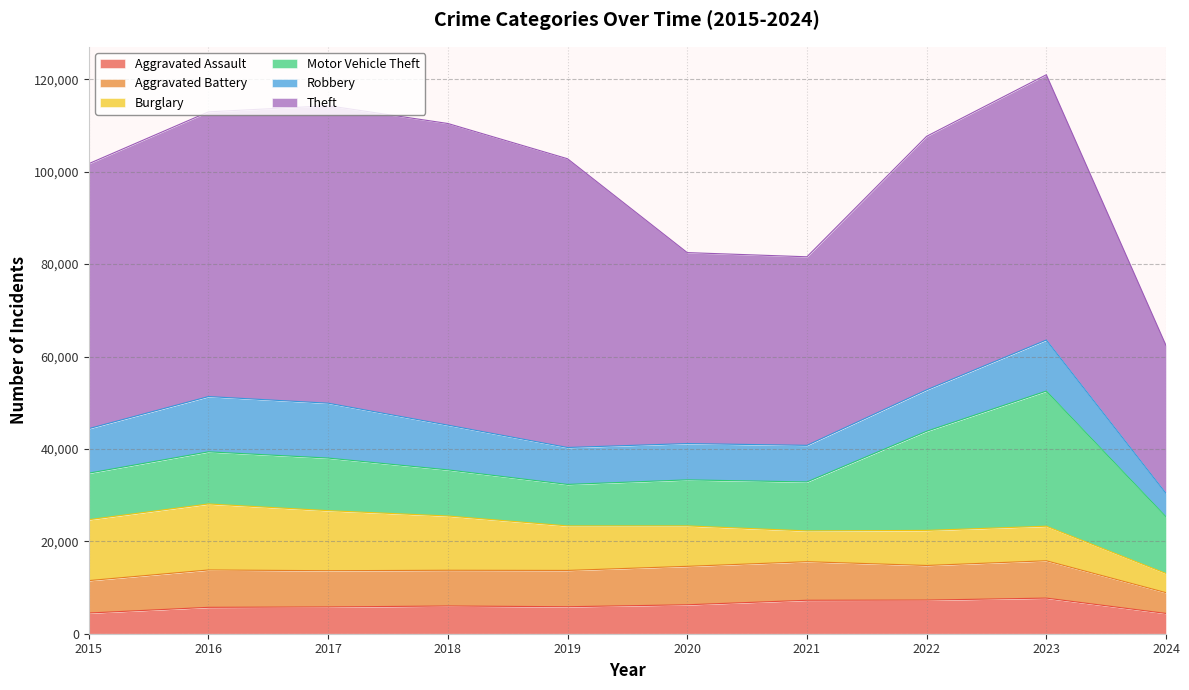

Where is the first local minimum for Burglary?

2021